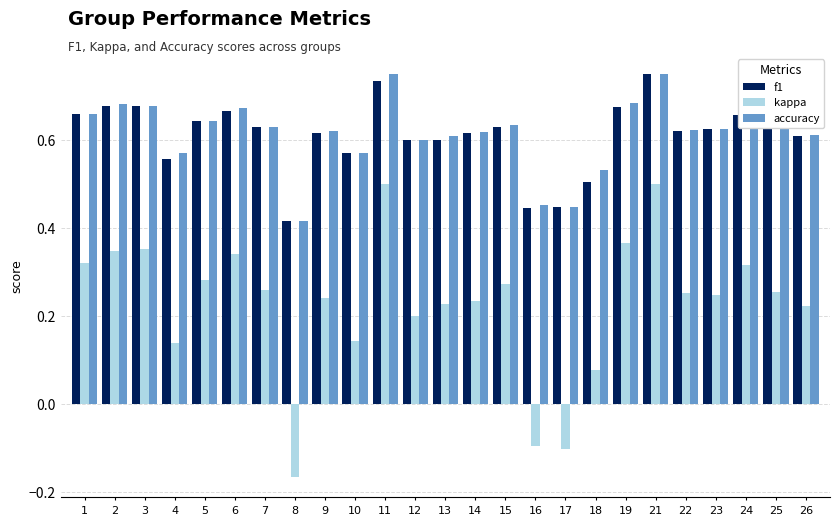

What is the sum of the f1 values at 4 and 19?

1.2